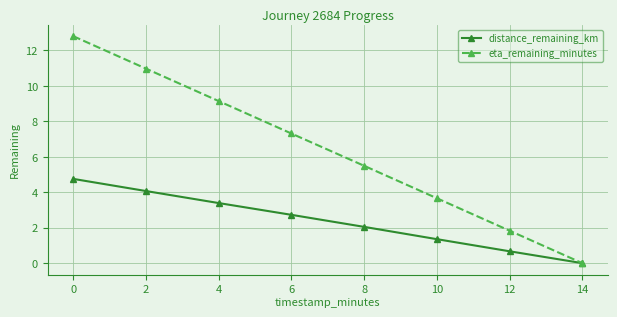

How many values in eta_remaining_minutes are above zero?

7